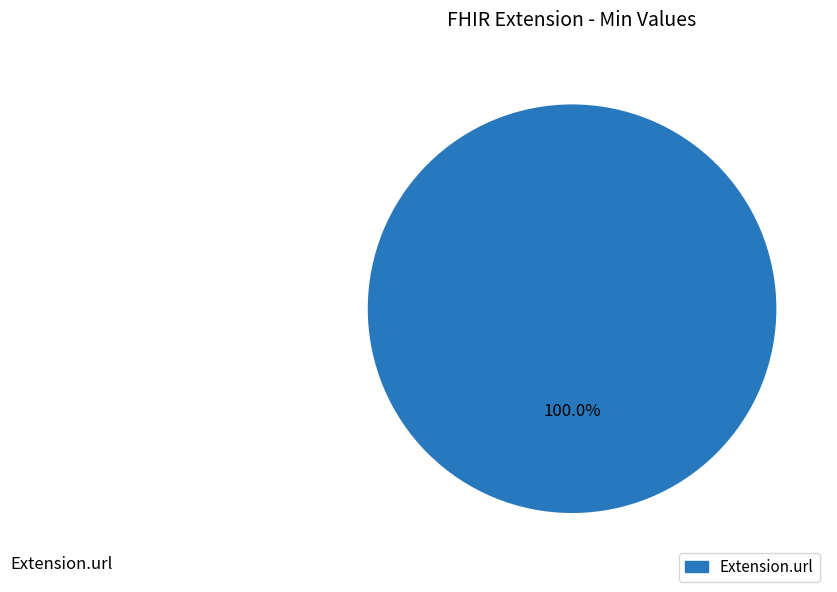

How many segments does this pie chart have?

1